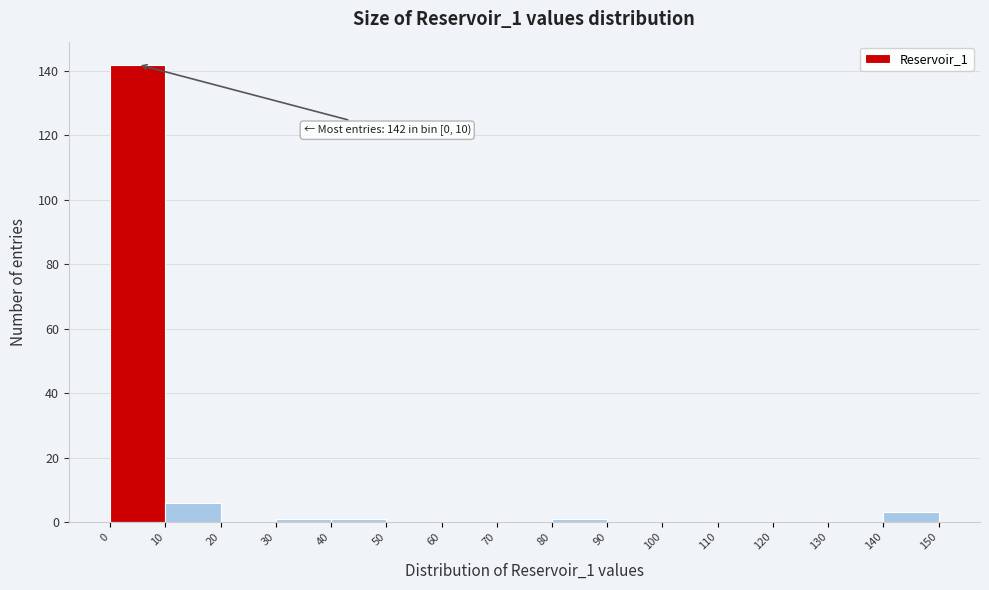

Which range on the x-axis has the tallest bar?

0 to 10